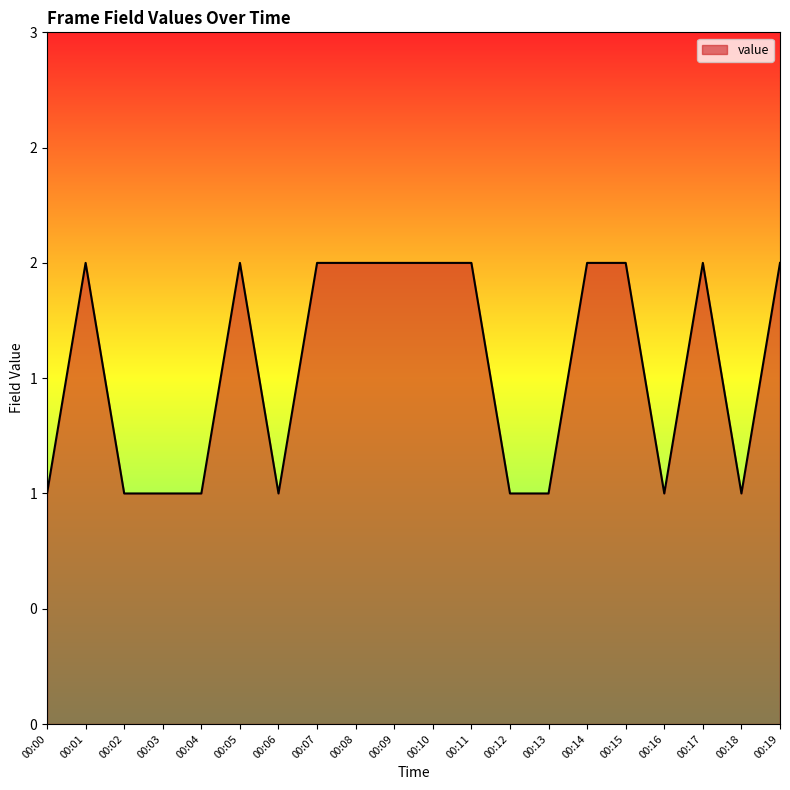

The chart shows a value of 2 at 00:10. True or false?

True